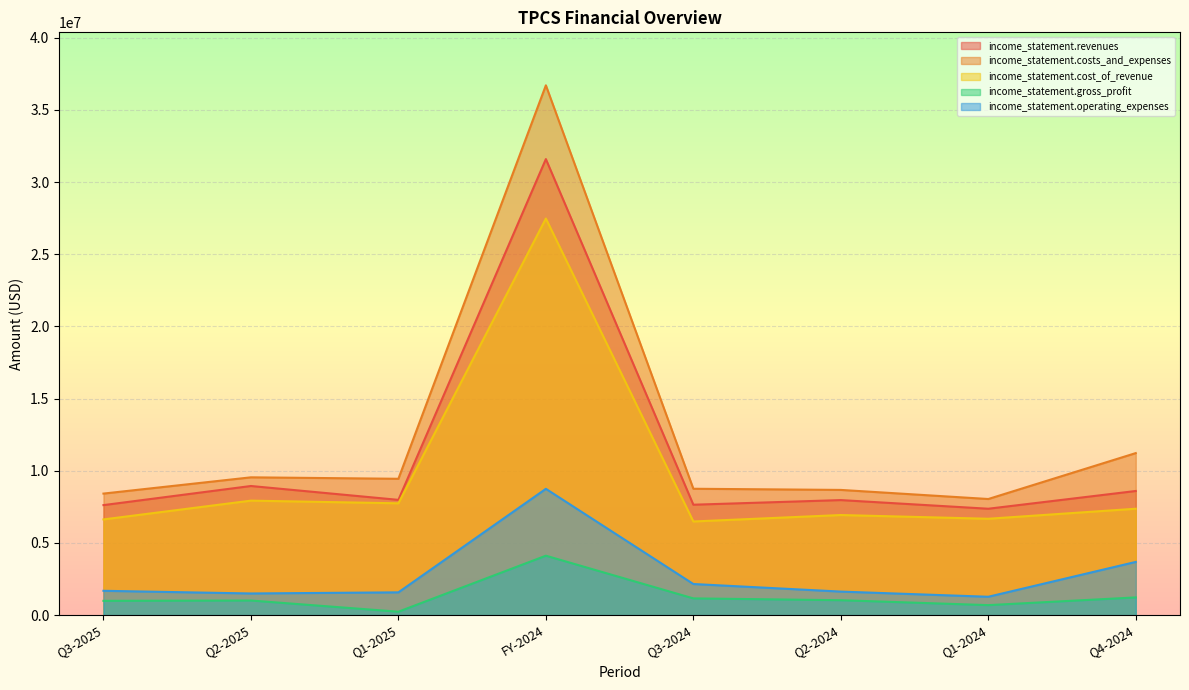

Which series has the largest range (max minus min)?

income_statement.costs_and_expenses